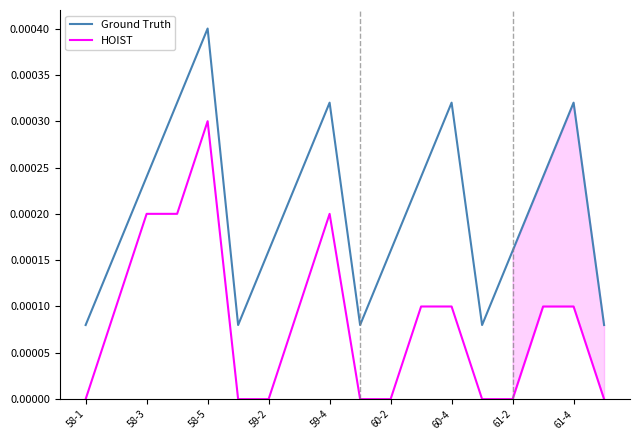

True or false: HOIST and Ground Truth cross at least once.

False